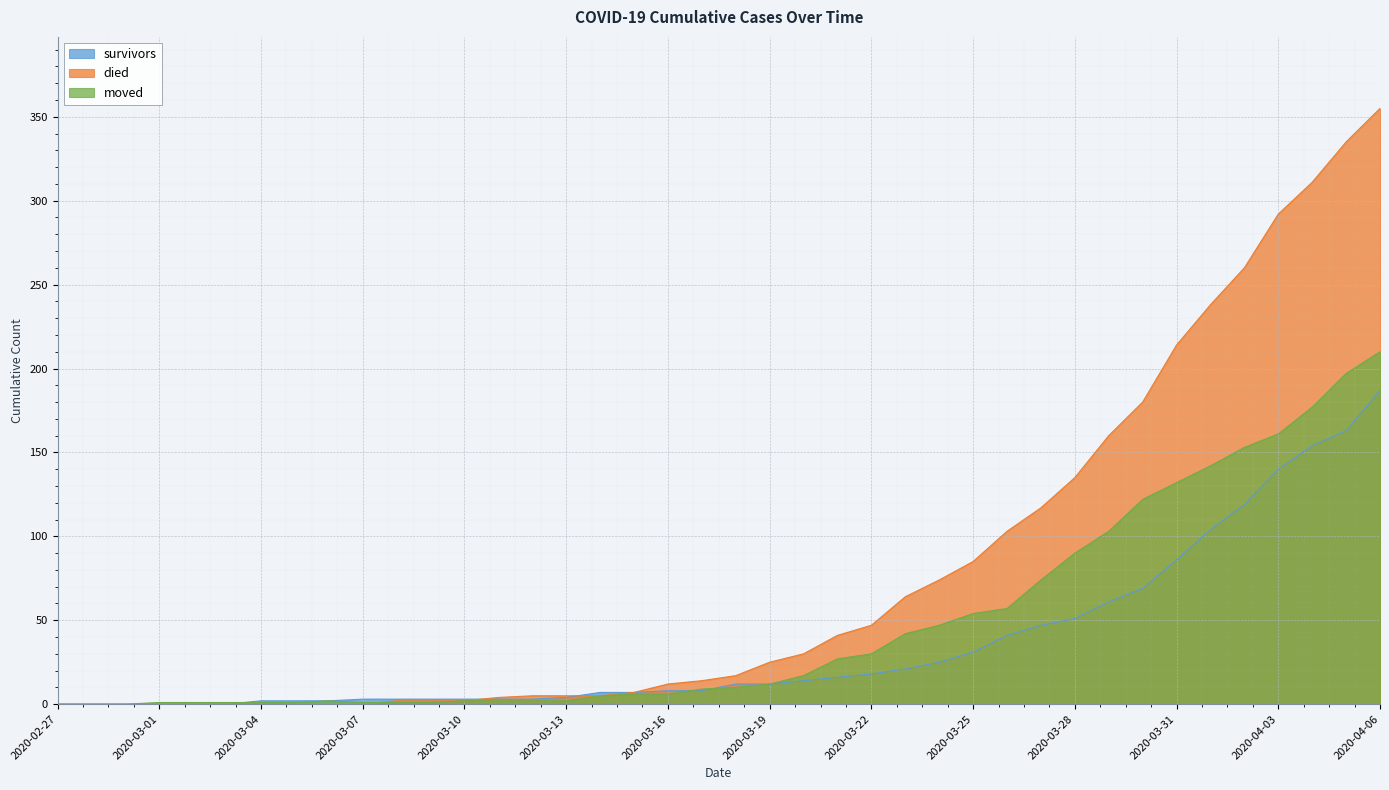

Rank the series at 2020-03-03 from highest to lowest value.

moved, survivors, died